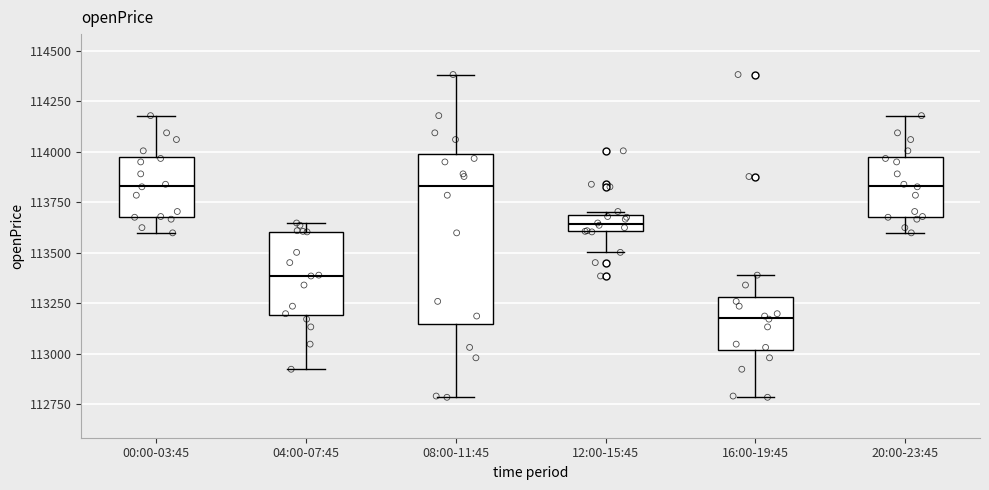

Comparing the boxes themselves (not the whiskers), which one is the tallest?

08:00-11:45